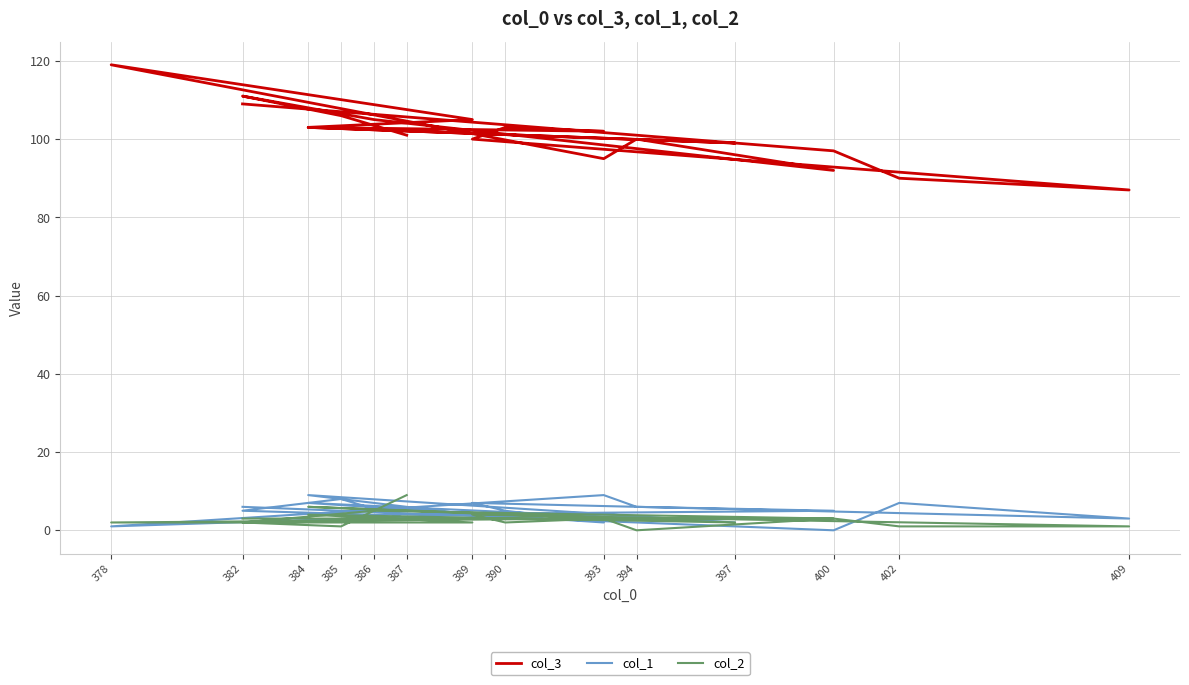

Which series has the largest total across all categories?

col_3